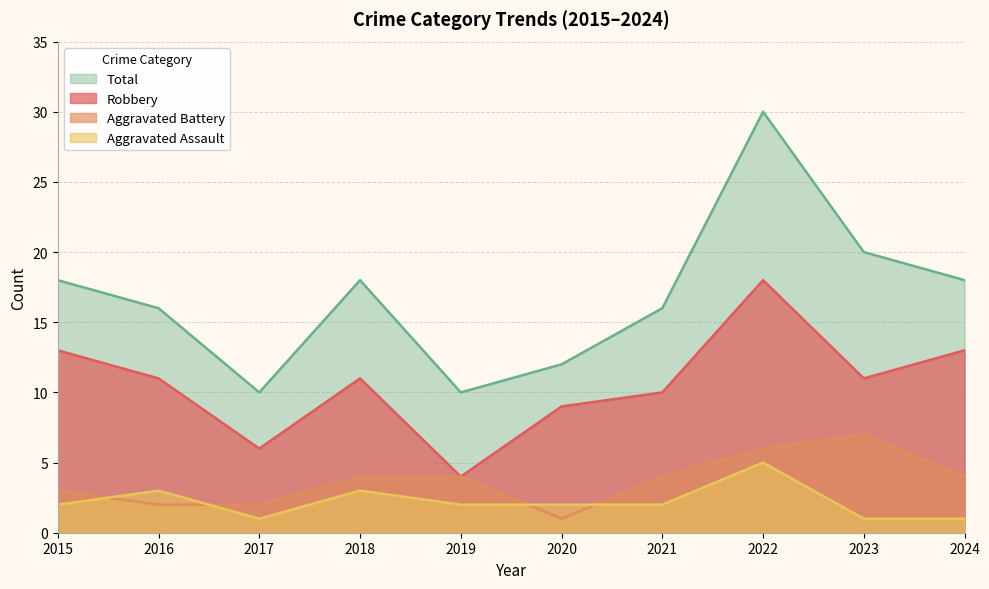

What is the sum of all Aggravated Assault values?

22